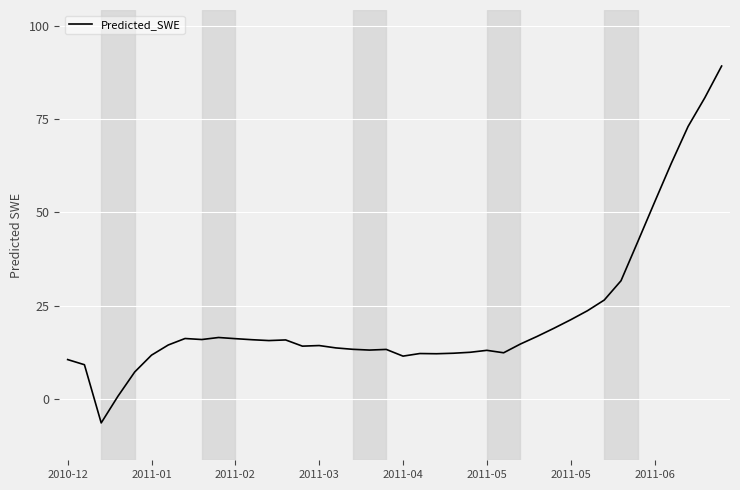

What is the difference between the maximum and minimum values?

95.5